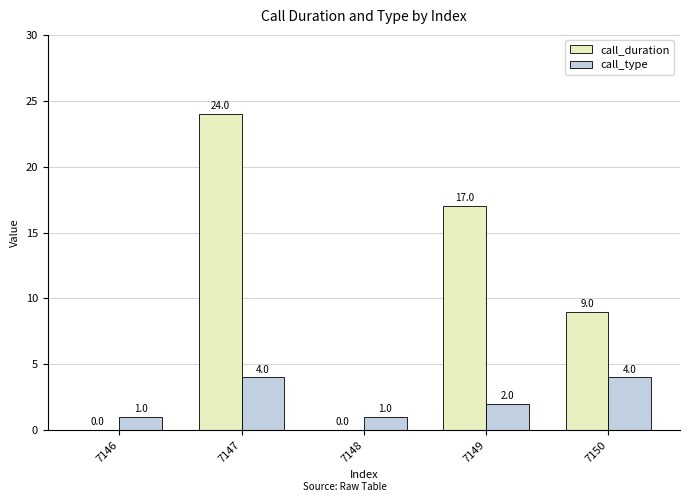

Which series has the largest range (max minus min)?

call_duration